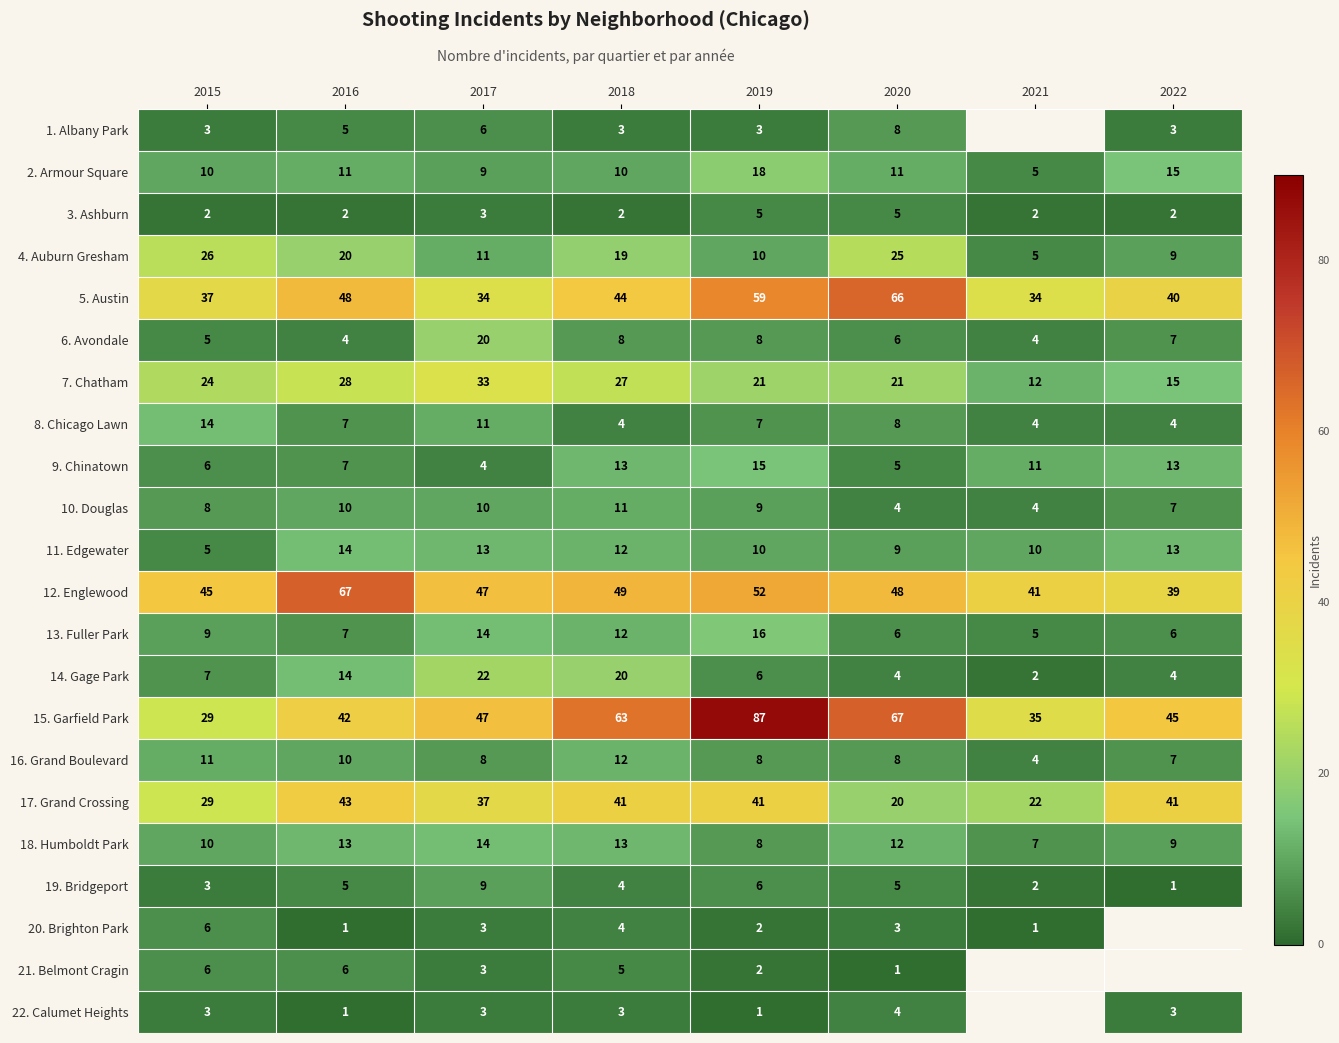

How many categories are shown in the chart?

8